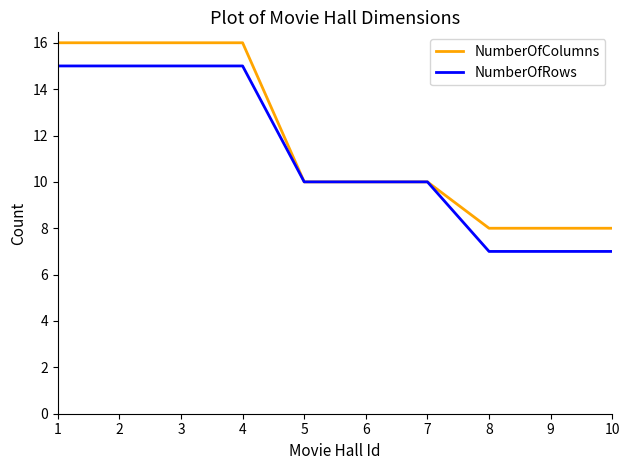

True or false: NumberOfRows has a value of 7 at 8.

True